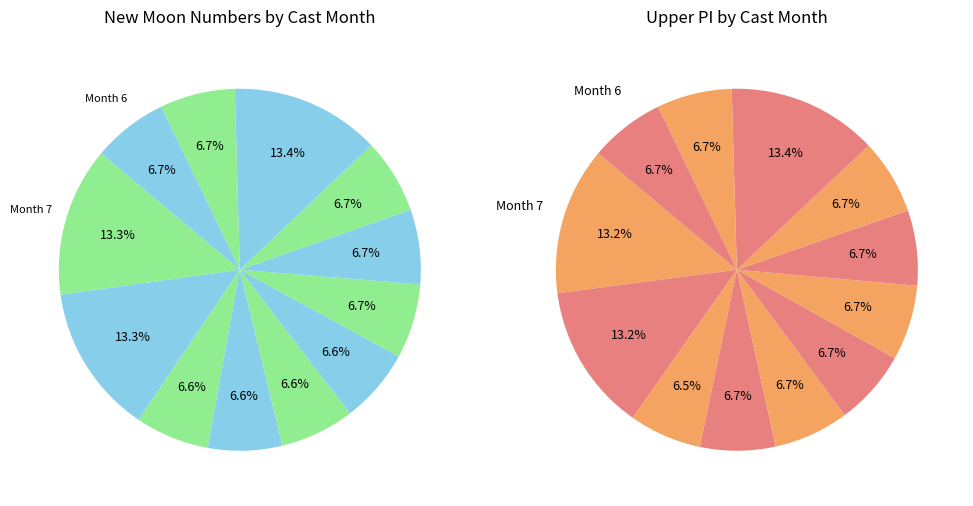

To the nearest percent, what is the combined percentage of 7 and 4?

13%